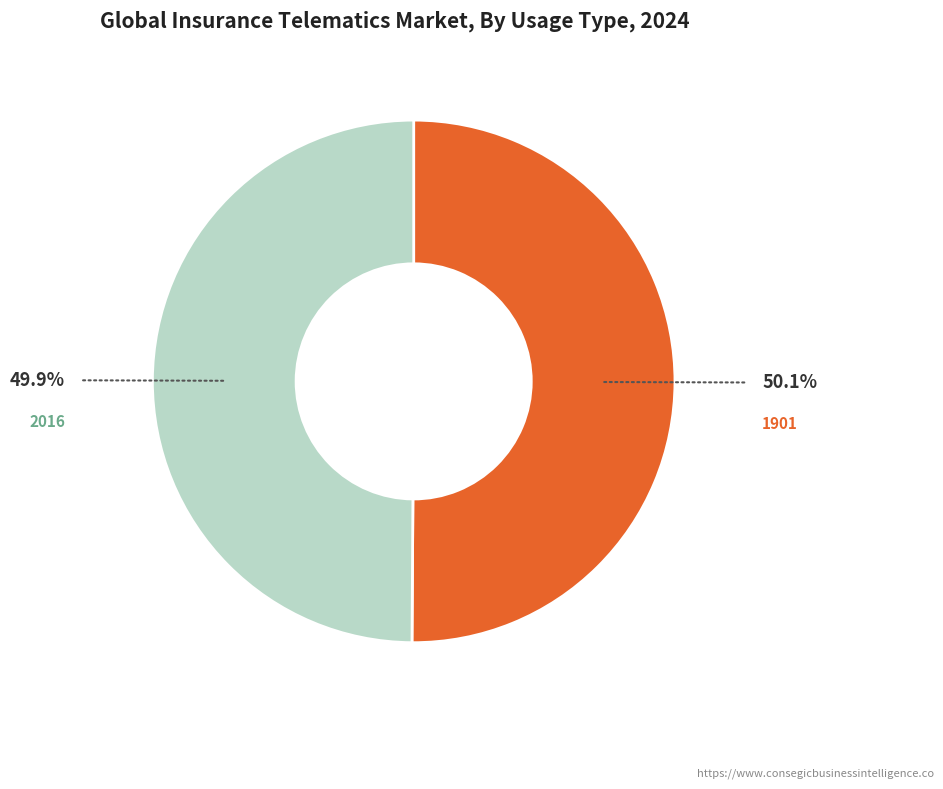

Is there any slice that represents more than half of the pie?

Yes